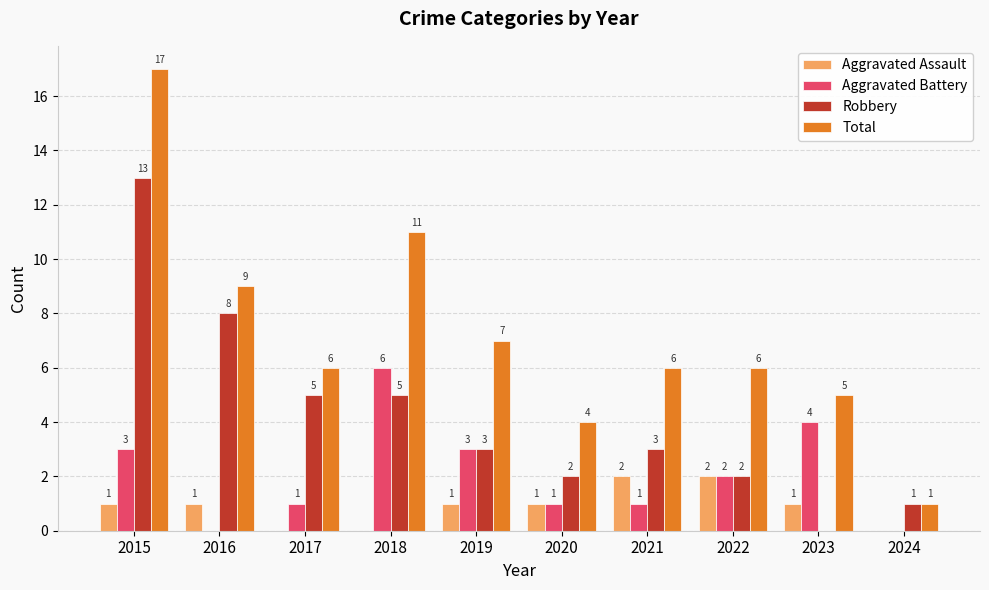

Reading right to left, list all the values displayed in this chart.

Aggravated Assault: 2024=0	2023=1	2022=2	2021=2	2020=1	2019=1	2018=0	2017=0	2016=1	2015=1
Aggravated Battery: 2024=0	2023=4	2022=2	2021=1	2020=1	2019=3	2018=6	2017=1	2016=0	2015=3
Robbery: 2024=1	2023=0	2022=2	2021=3	2020=2	2019=3	2018=5	2017=5	2016=8	2015=13
Total: 2024=1	2023=5	2022=6	2021=6	2020=4	2019=7	2018=11	2017=6	2016=9	2015=17